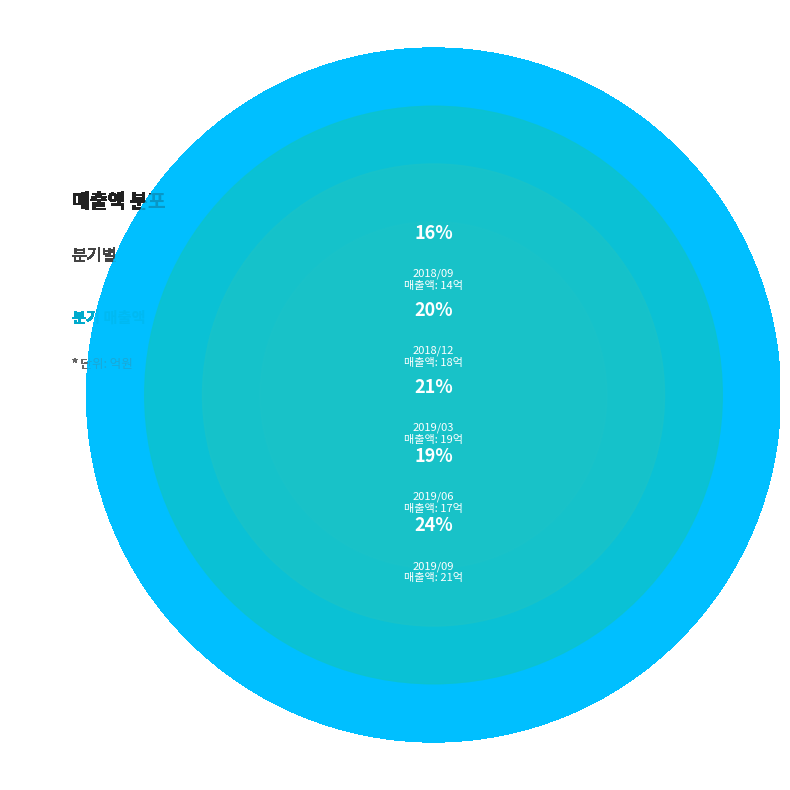

Combined, do 2019/09 and 2019/06 account for over 50%?

No